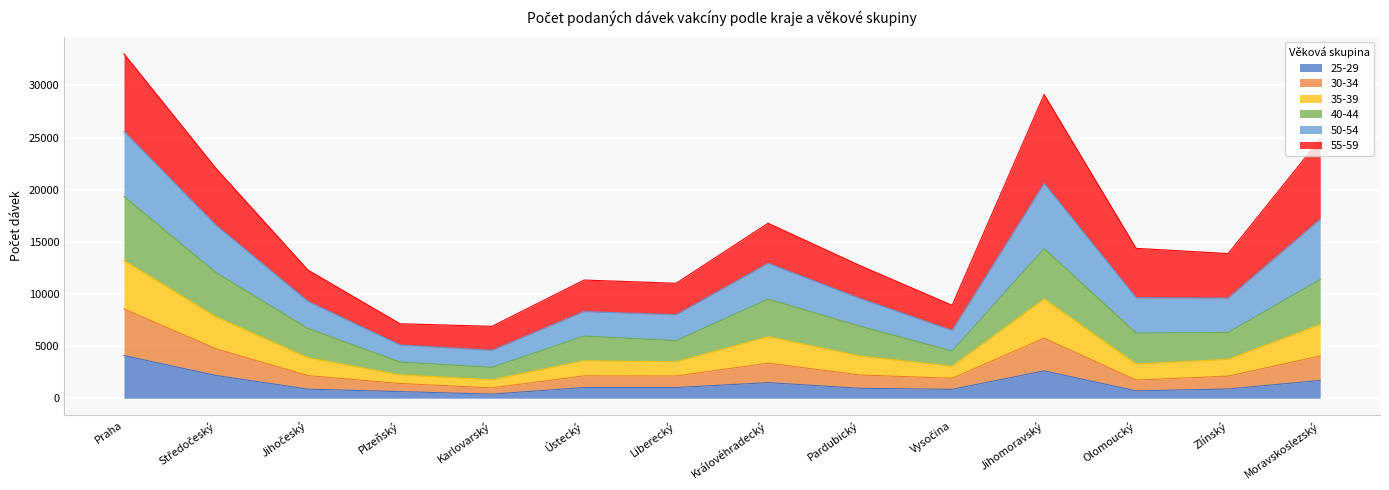

At which label does 25-29 reach its peak?

Praha